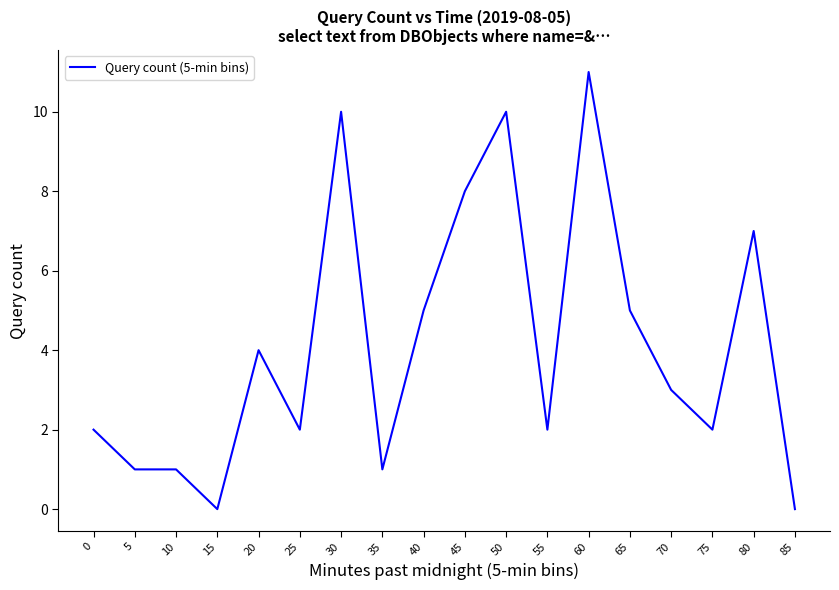

What is the approximate value at 50?

10